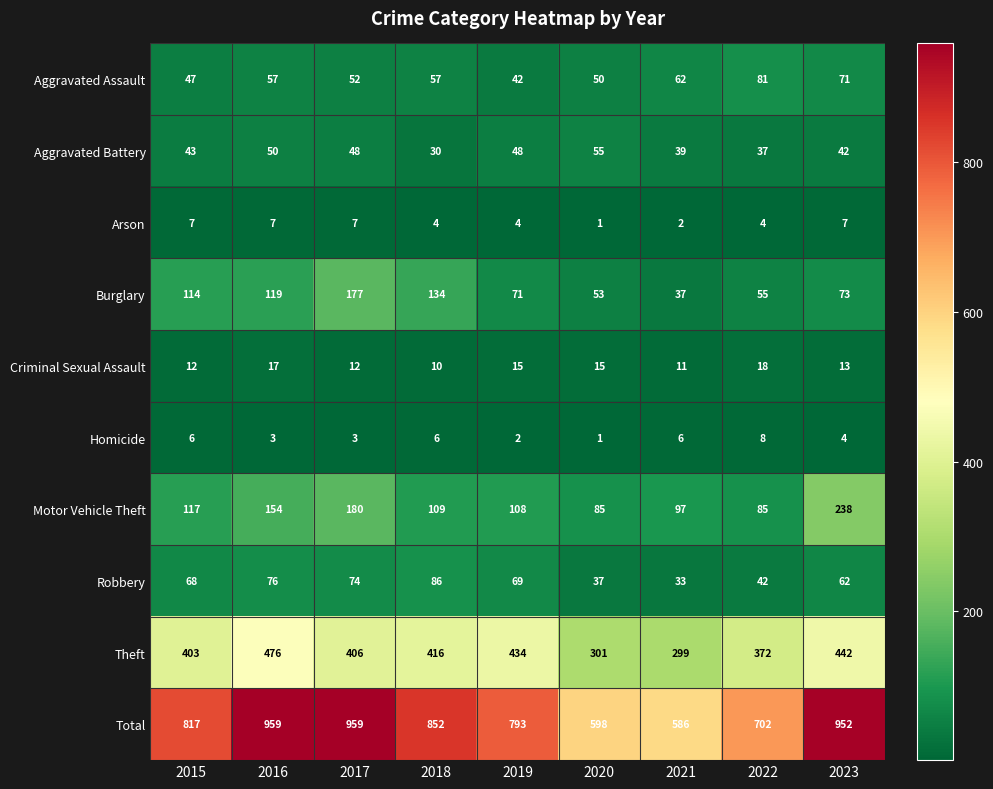

Where does the Criminal Sexual Assault series first go above 13?

2016